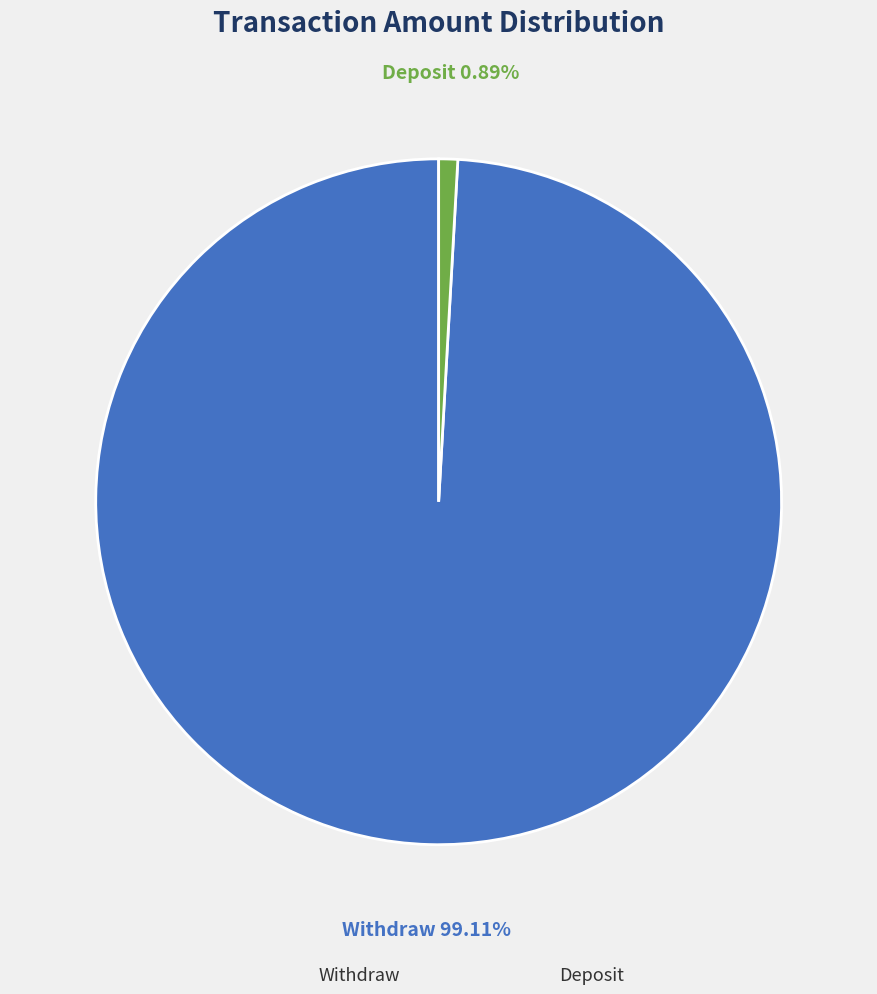

Does any single category account for the majority?

Yes